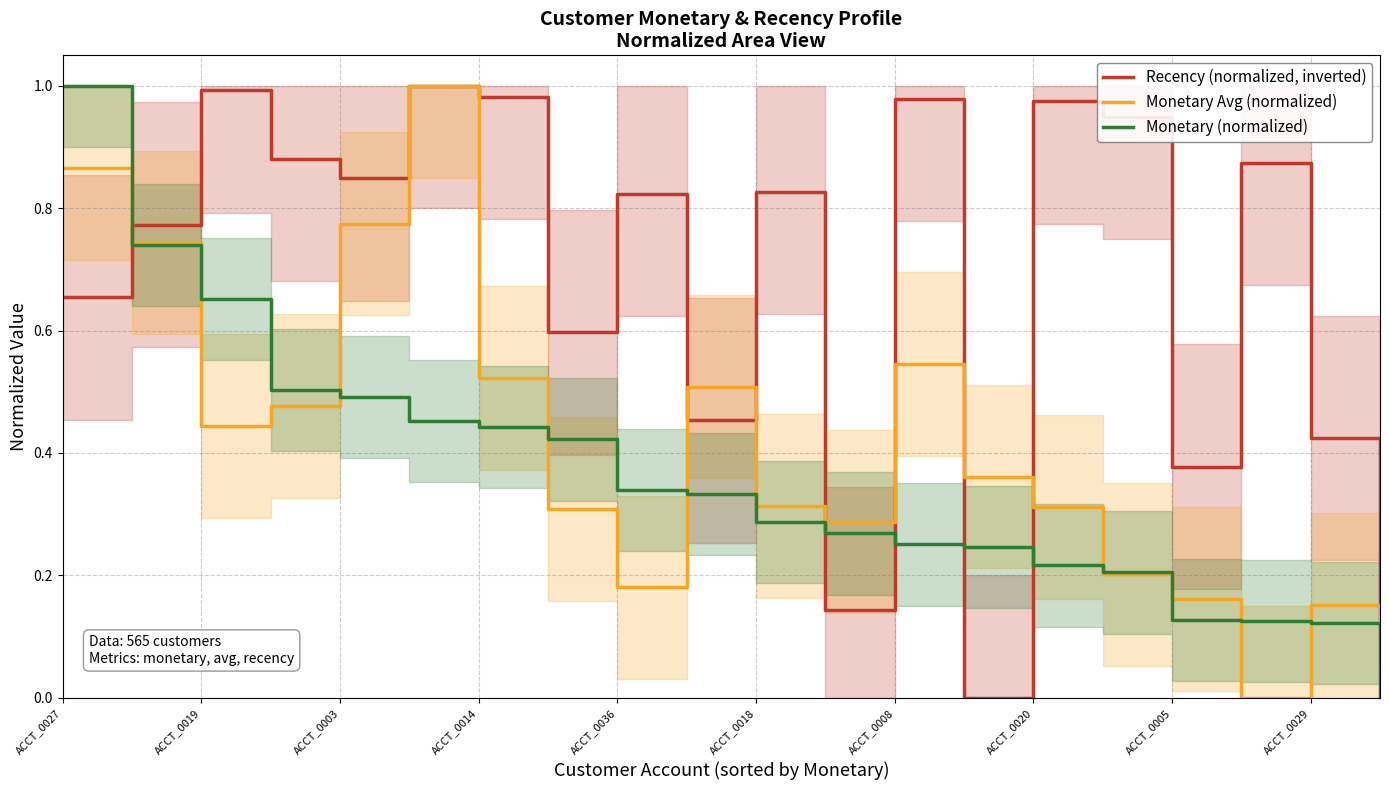

The Monetary Avg (normalized) series shows 0.8 at ACCT_0014. True or false?

False